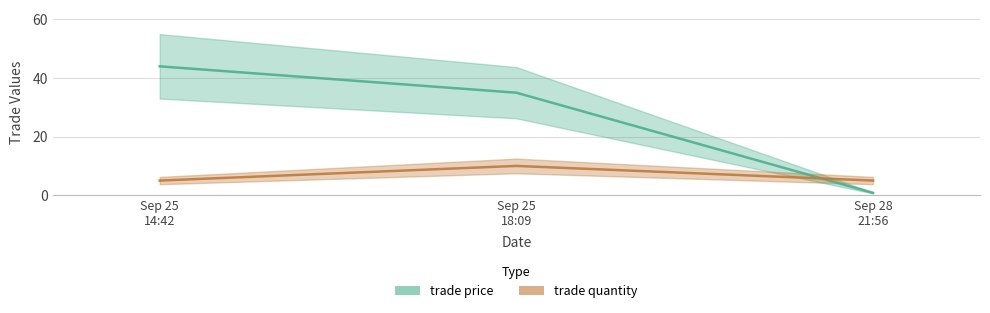

Which series has the widest spread of values?

trade price